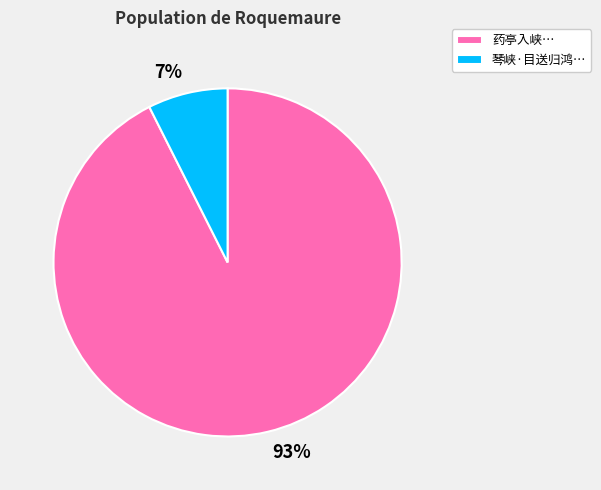

What is the majority slice?

药亭入峡…